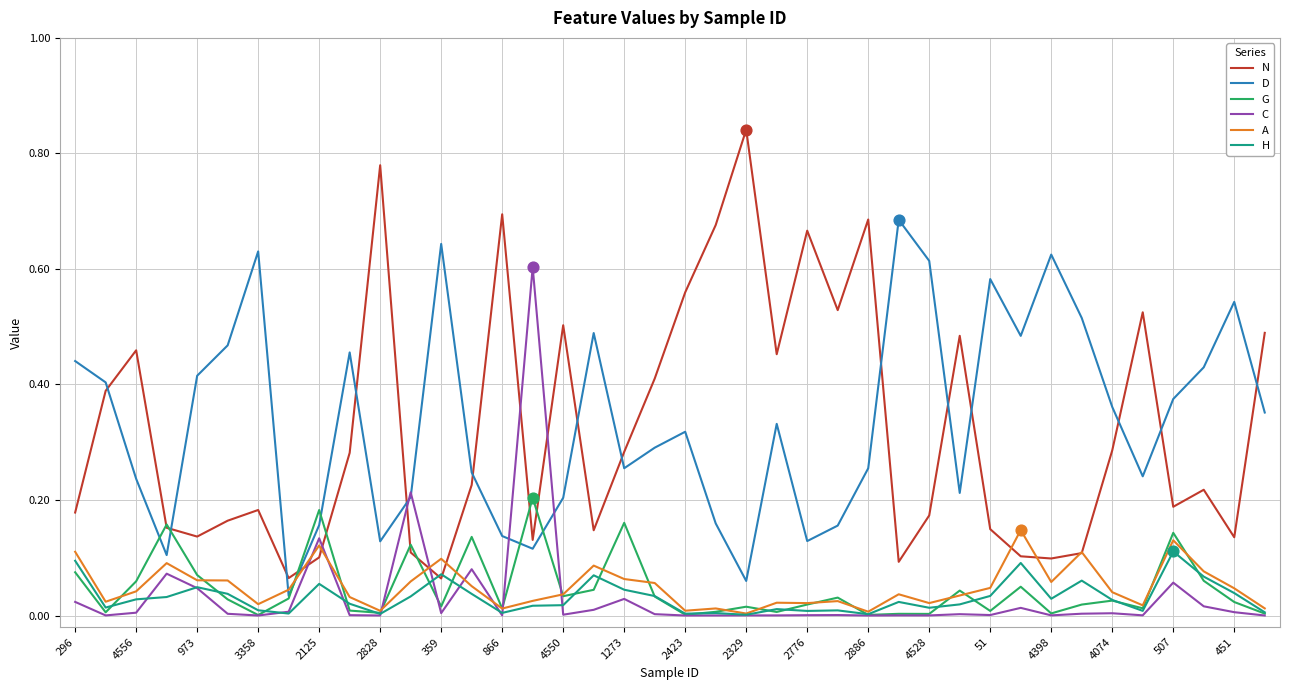

True or false: H and D intersect in this chart.

False